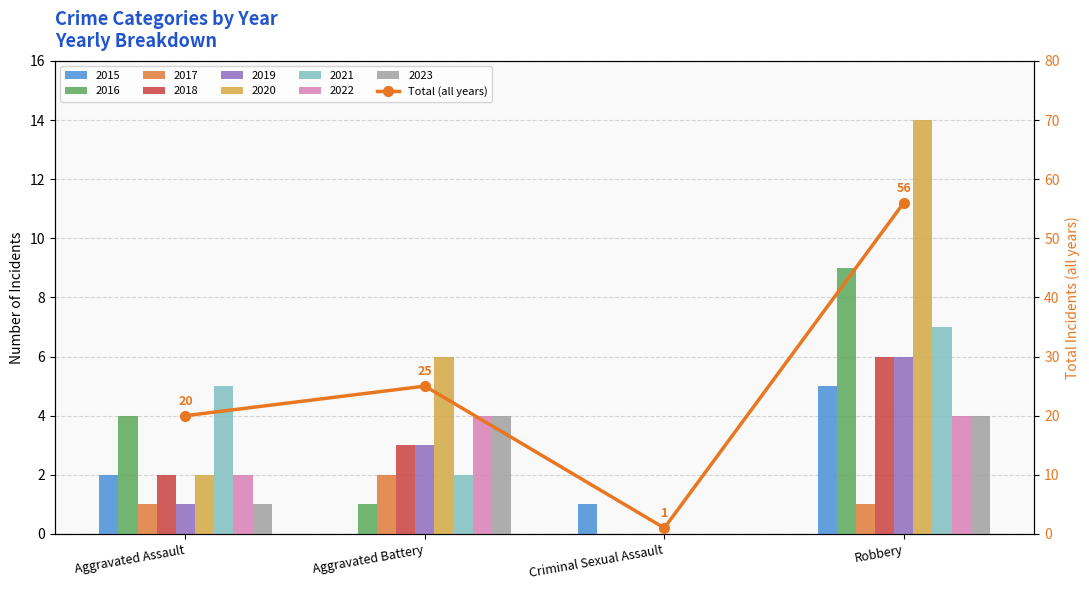

Which category has the highest value across all series?

Robbery